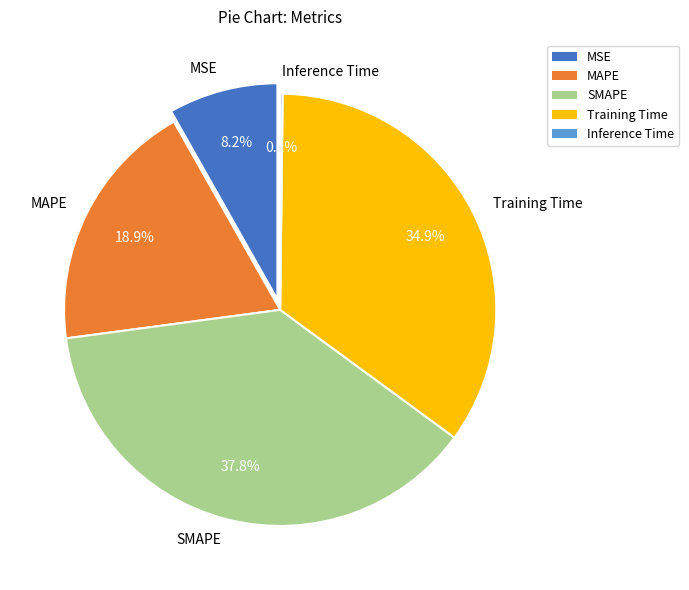

To the nearest percent, what is the difference between the largest and smallest slice percentages?

38%